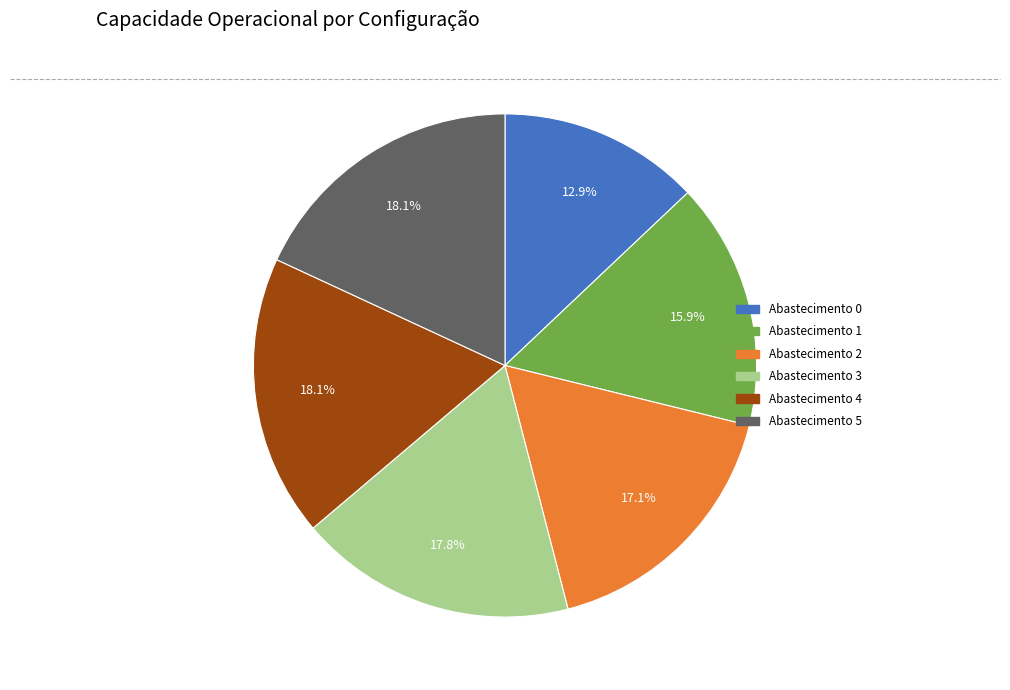

Is there any slice that represents more than half of the pie?

No